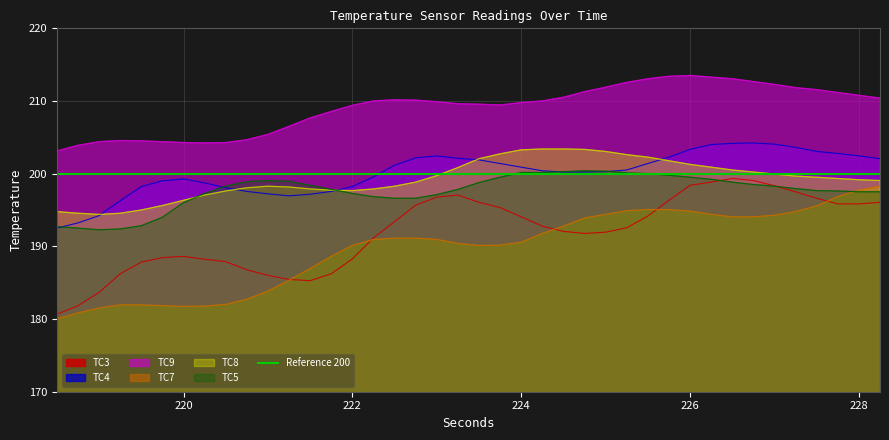

The value of TC8 at 226.75 is 200.2. True or false?

True